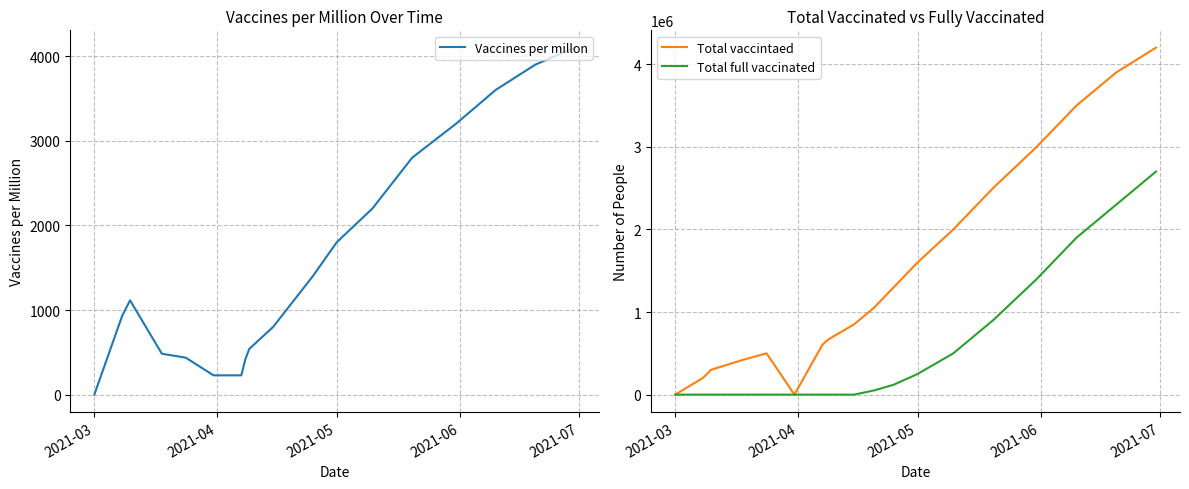

What is the maximum value for Total full vaccinated?

2700000